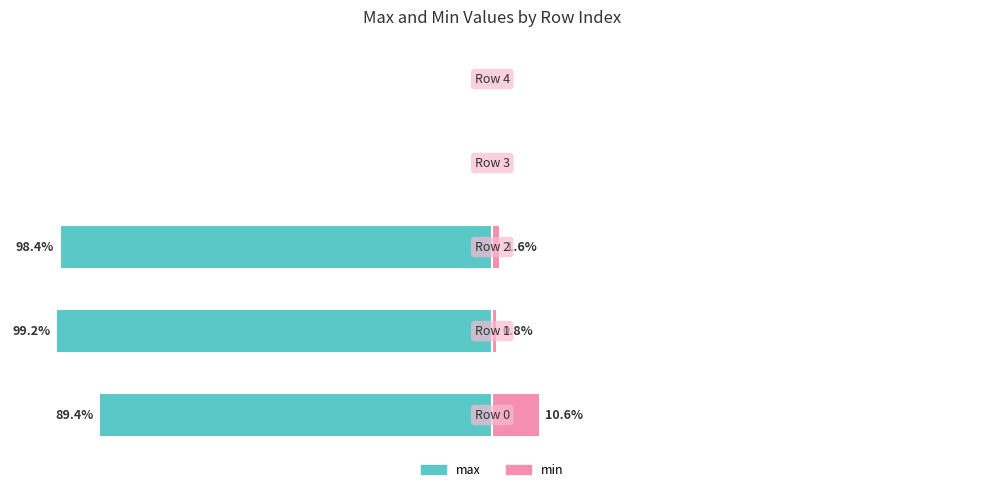

Reading left to right, what are all the values shown in this chart?

max: 0=-89.4	1=-99.2	2=-98.4	3=0.0	4=0.0
min: 0=10.6	1=0.8	2=1.6	3=0.0	4=0.0